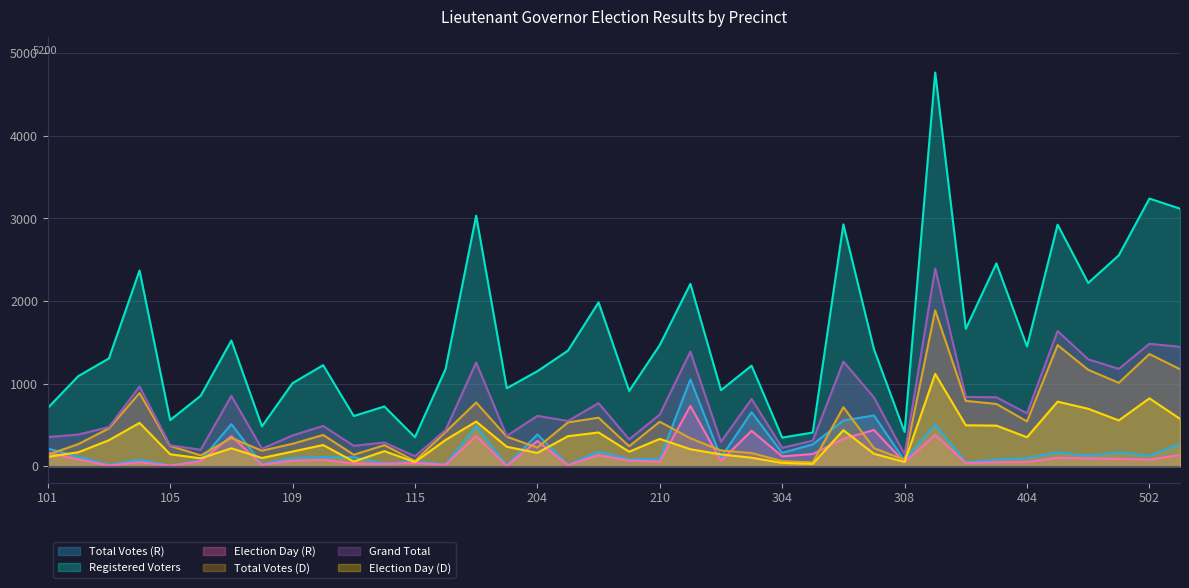

Rank the series by their maximum value, from lowest to highest.

Election Day (R), Total Votes (R), Election Day (D), Total Votes (D), Grand Total, Registered Voters